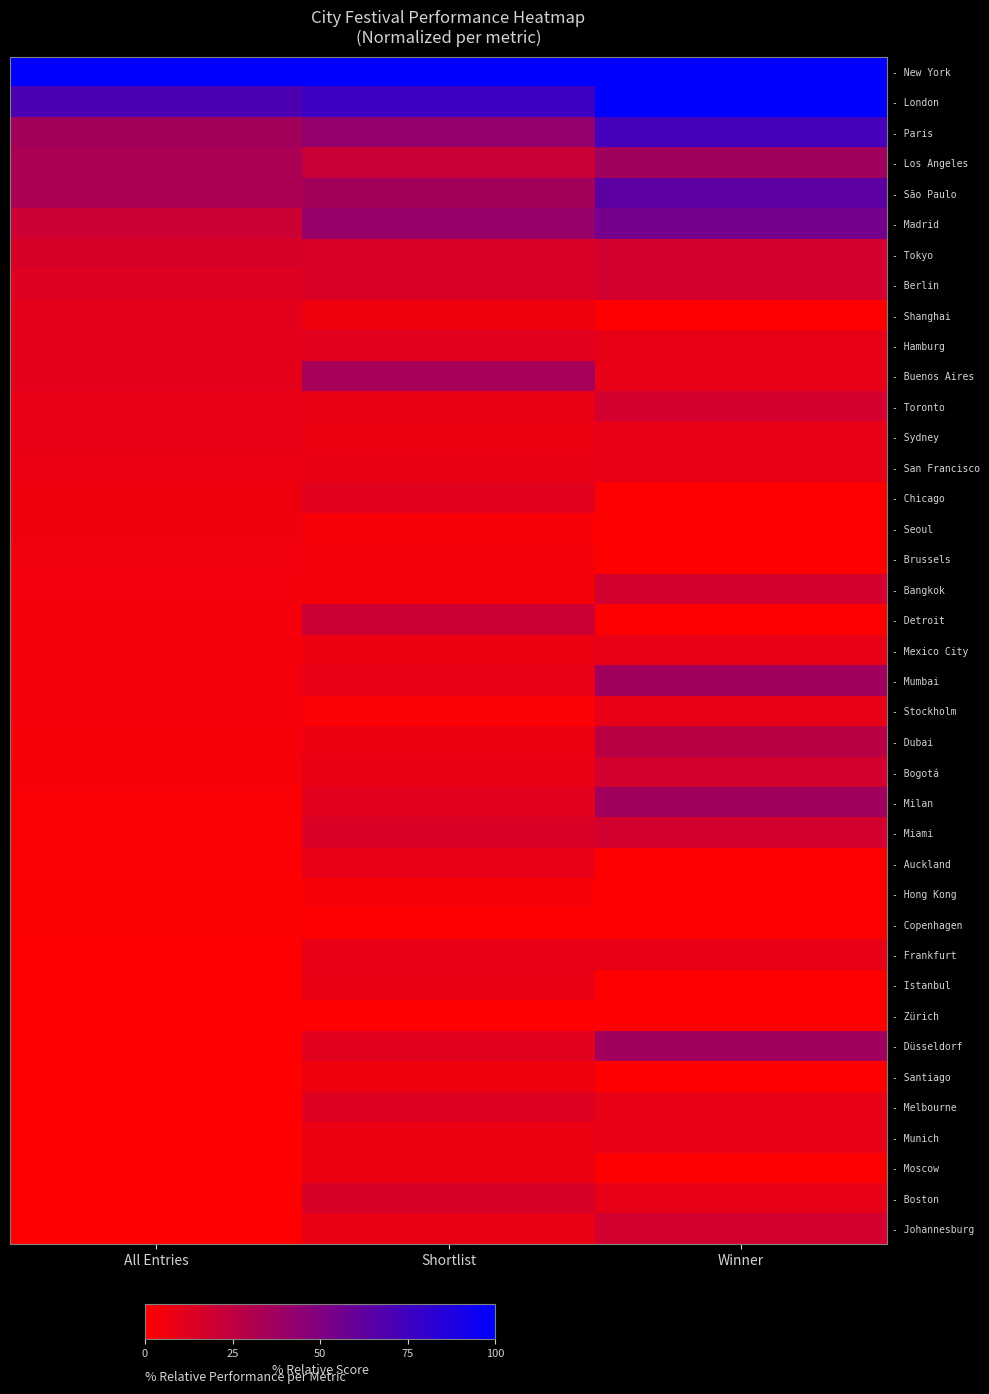

What is the greatest value displayed?

100.0